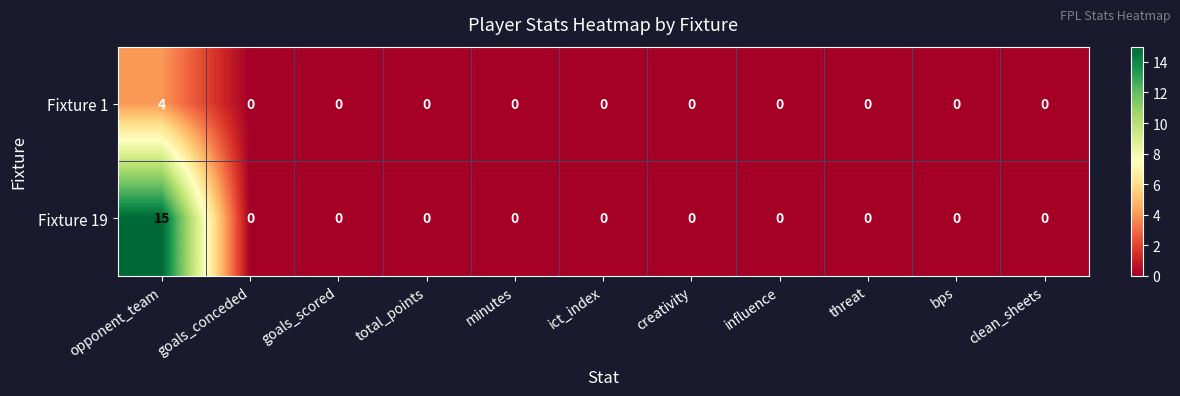

What is the difference between the maximum and second lowest values in the Fixture 1 series?

4